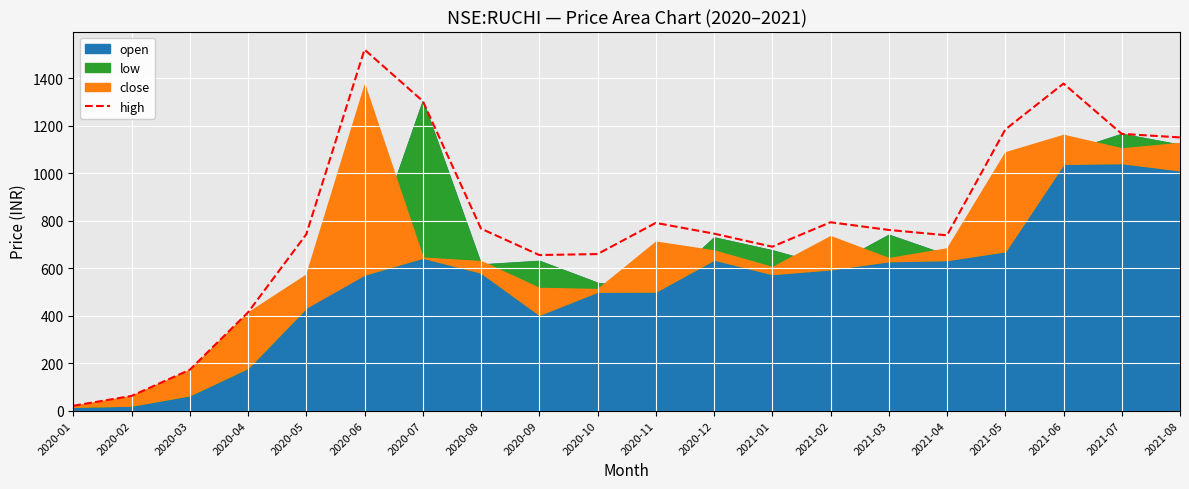

Approximately how many times larger is the value at 2021-02 compared to 2021-06?

0.6